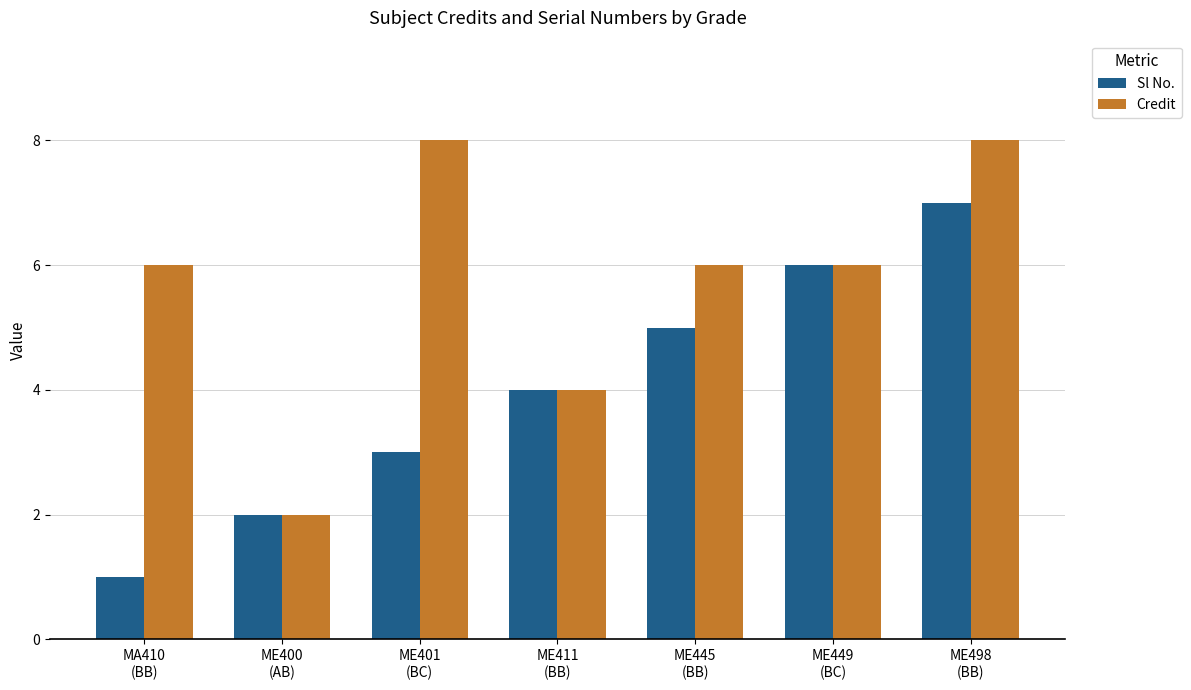

What is the spread (max minus min) of values at MA410
(BB)?

5